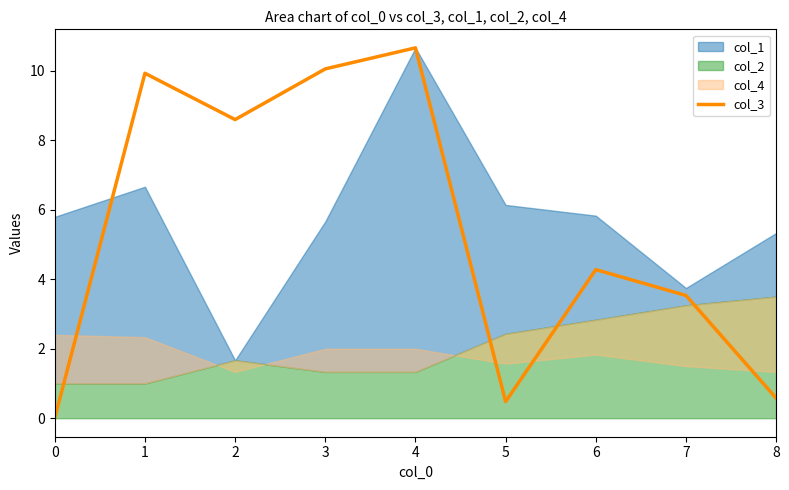

Which label corresponds to the largest value in the chart?

4